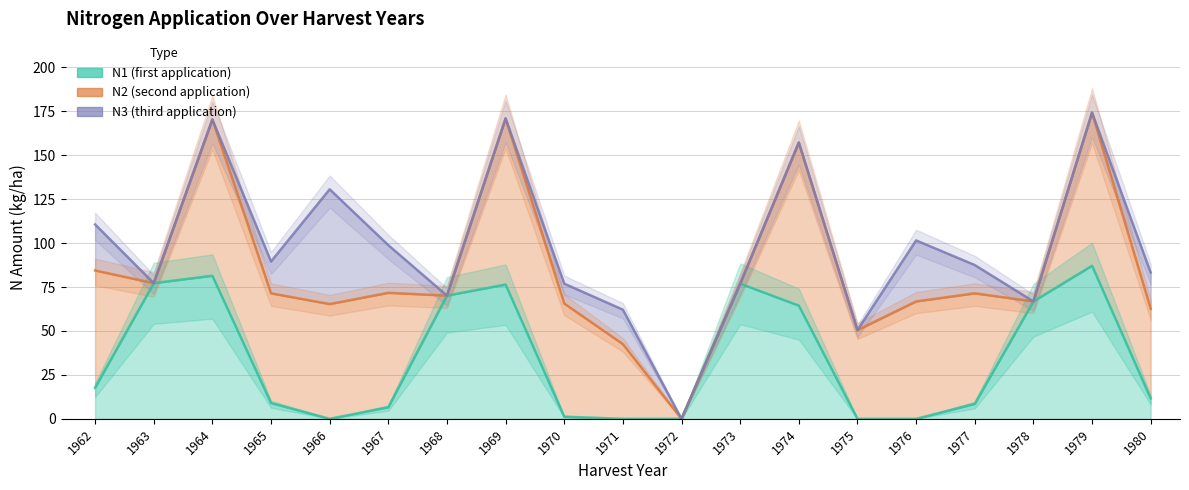

Which series has the largest total across all categories?

N2